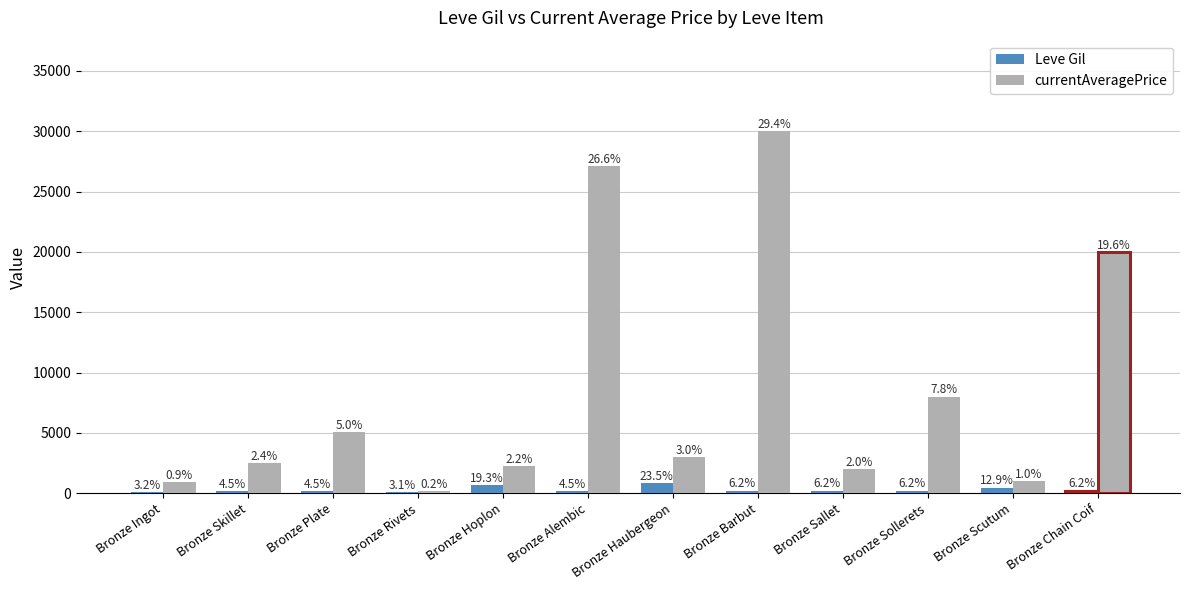

How many groups of bars are there?

12